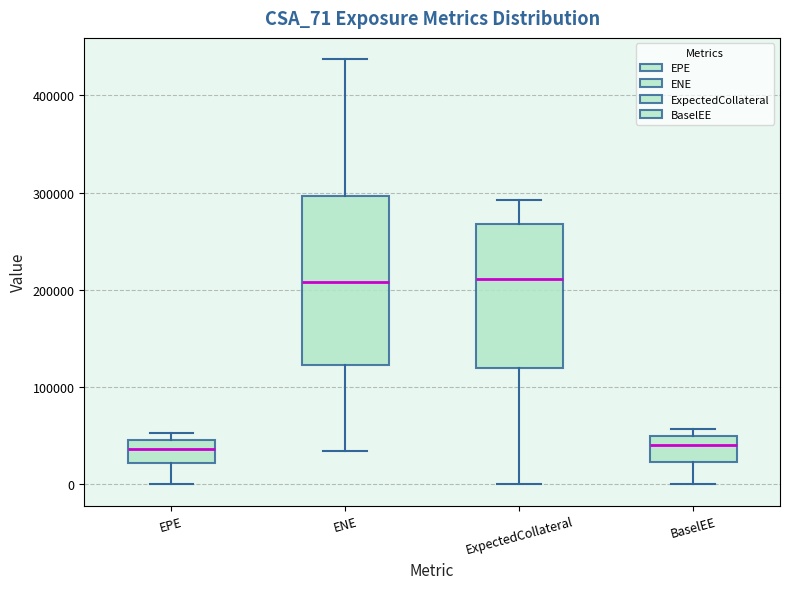

Where does the median line of the box for EPE sit on the y-axis? The values are not printed on the chart, so give them approximately, as read against the axis.

40000